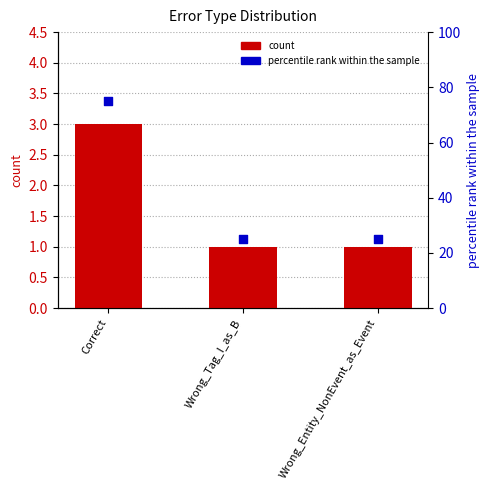

Which series has the widest spread of Y values?

percentile rank within the sample